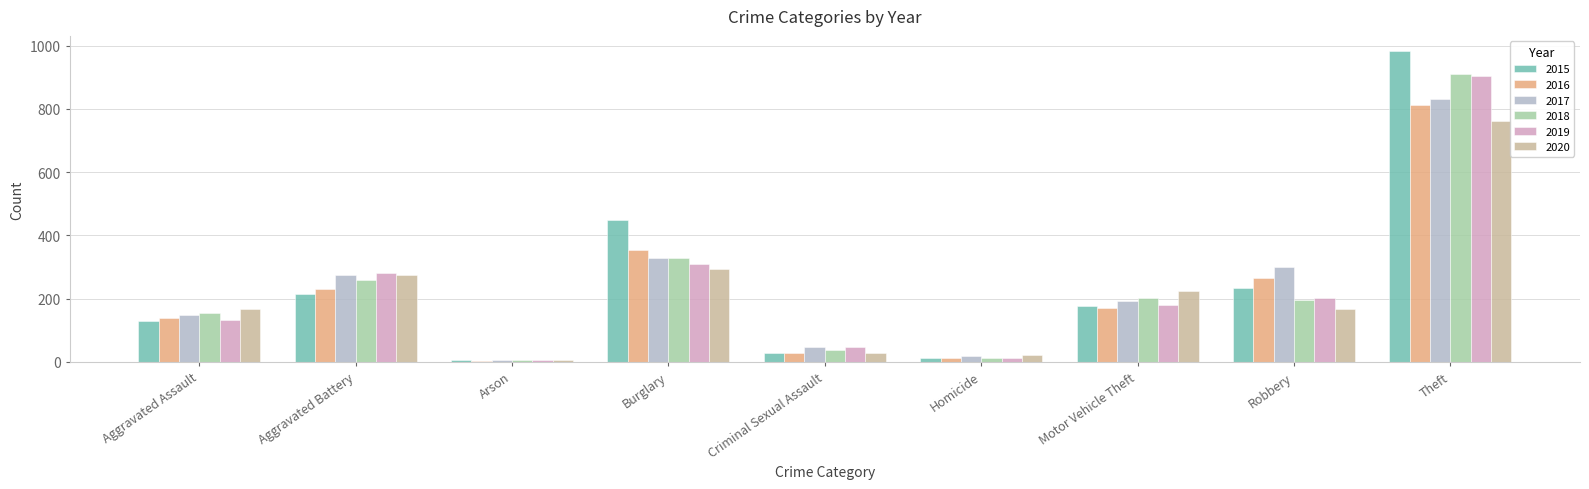

Which series has the largest range (max minus min)?

2015